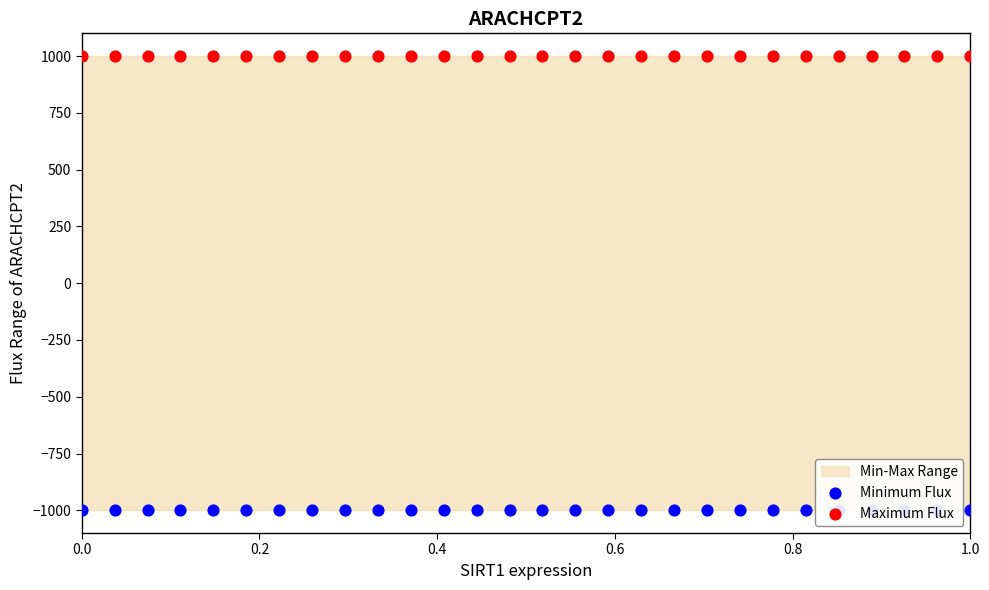

Which series contains the lowest Y value?

Minimum Flux